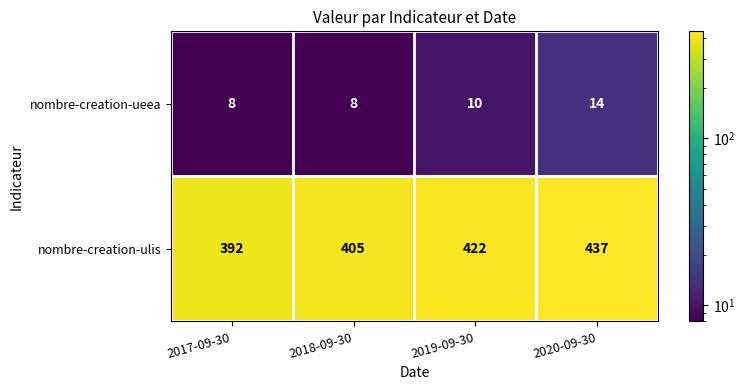

What is the spread (max minus min) of values at 2020-09-30?

423